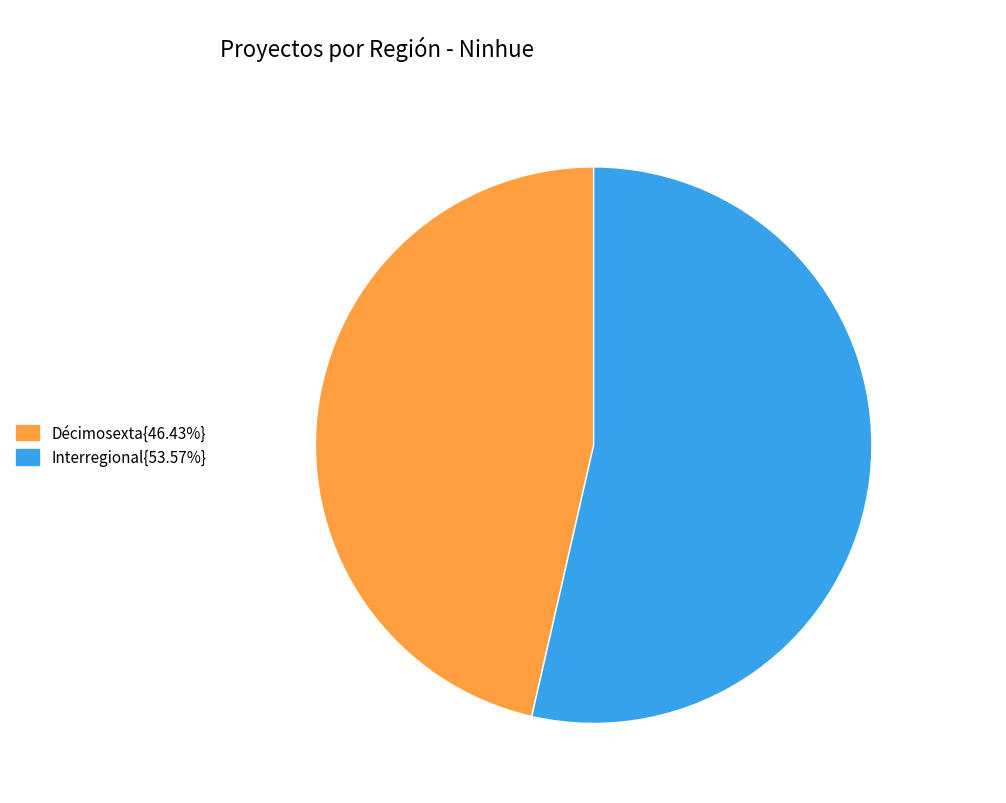

Is there any slice that represents more than half of the pie?

Yes